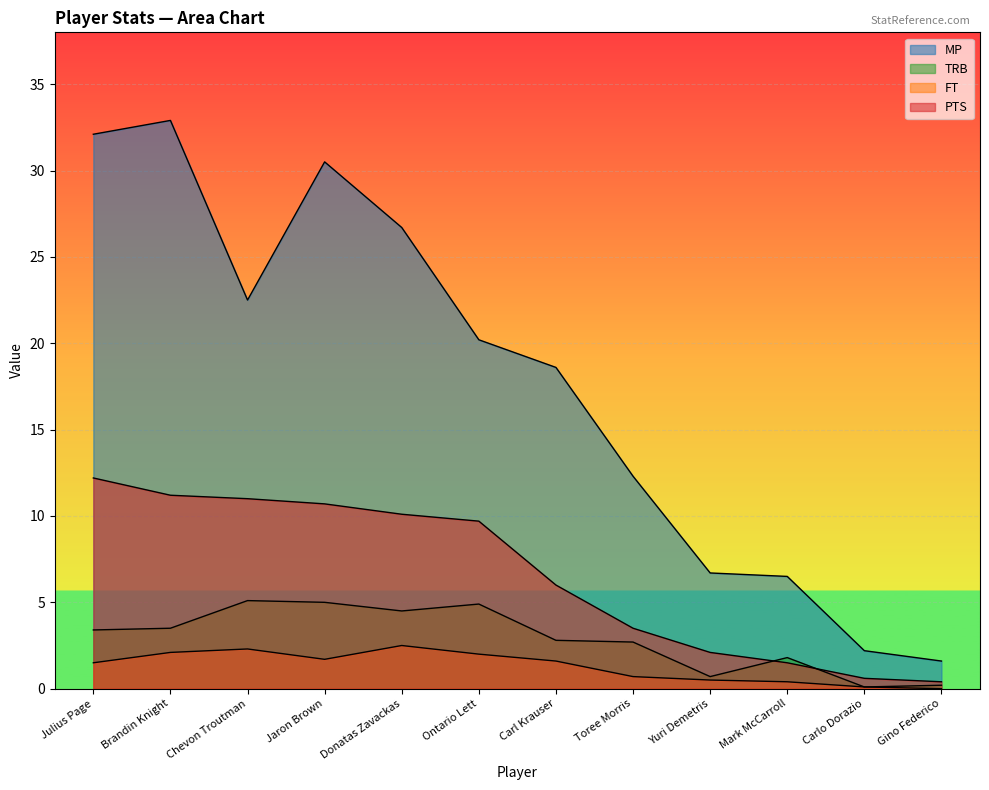

List the labels in order of MP value, smallest first.

Gino Federico, Carlo Dorazio, Mark McCarroll, Yuri Demetris, Toree Morris, Carl Krauser, Ontario Lett, Chevon Troutman, Donatas Zavackas, Jaron Brown, Julius Page, Brandin Knight